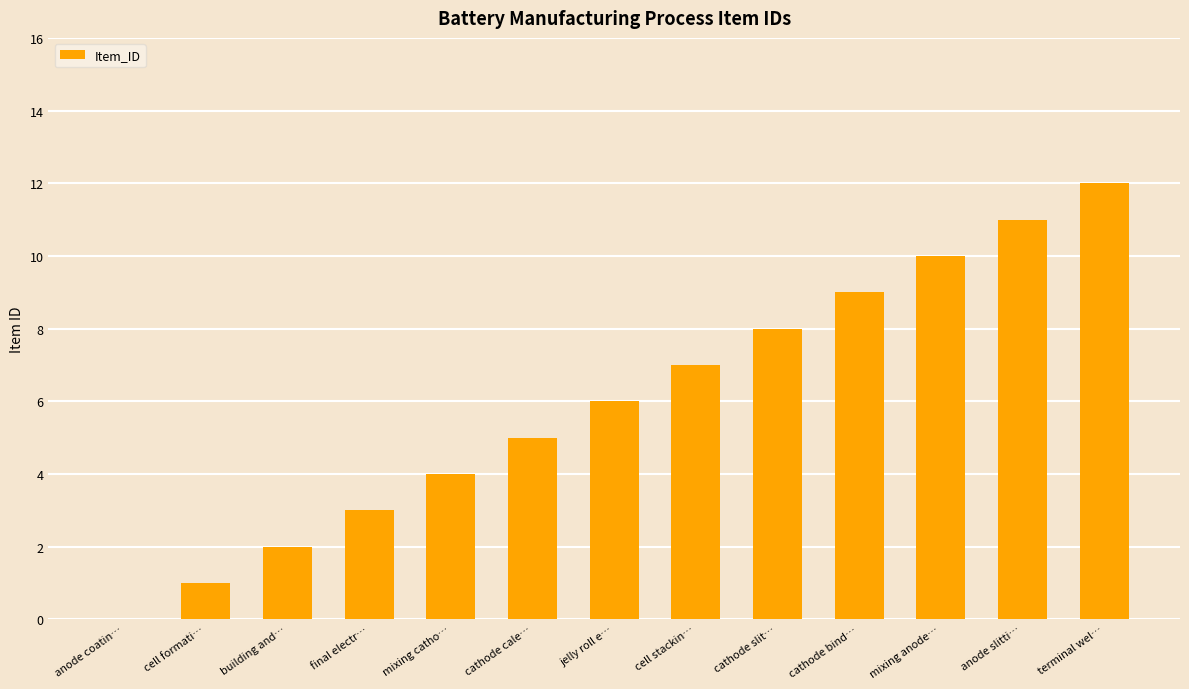

What is the maximum value shown in the chart?

12